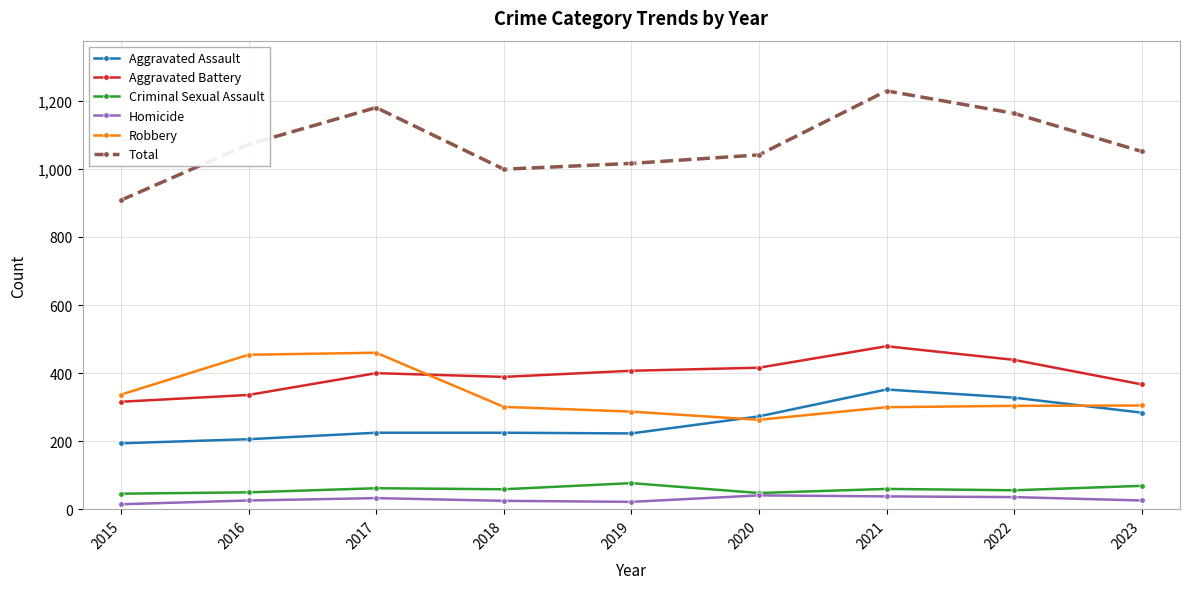

Which series changed the most between 2022 and 2023?

Total